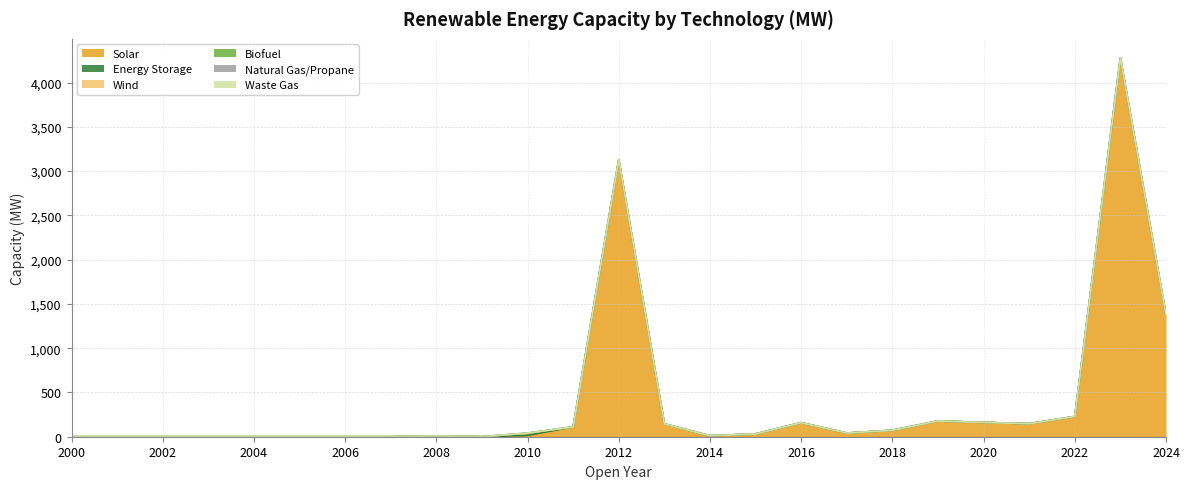

Which series ends up on top after the final intersection of Solar and Wind?

Solar